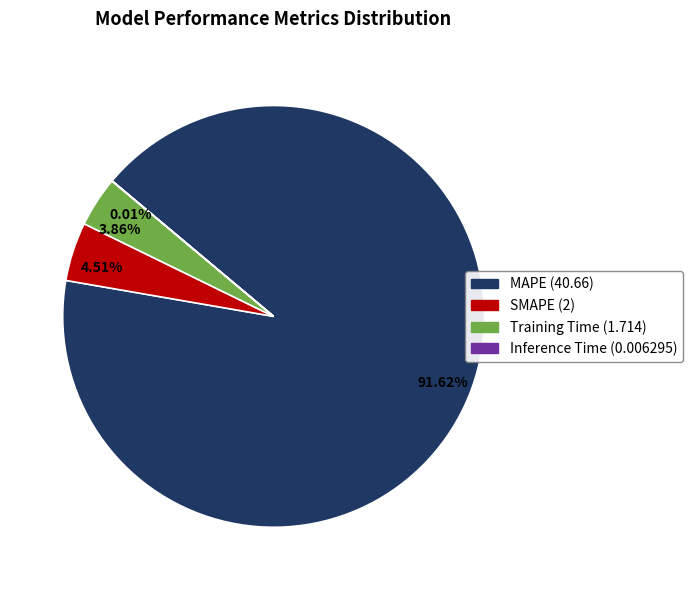

True or false: SMAPE accounts for 5% of the total.

True